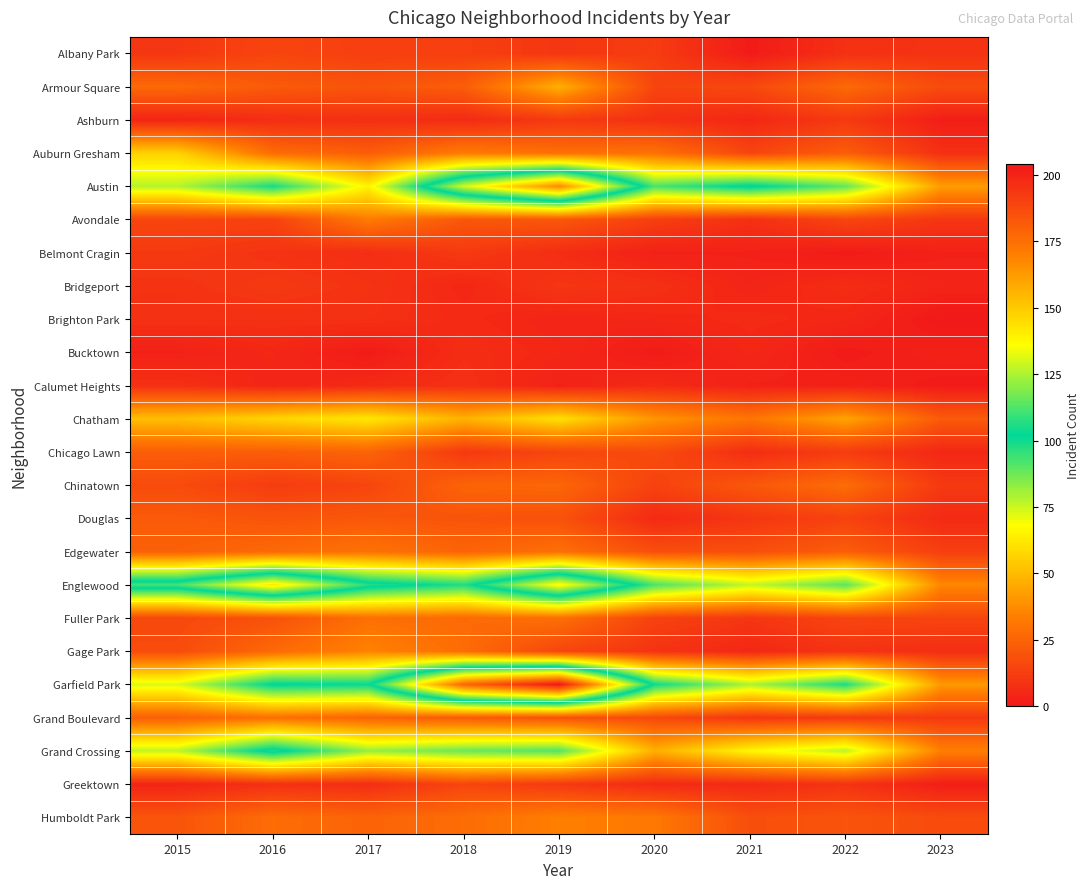

Which series changed the most between 2021 and 2023?

Austin